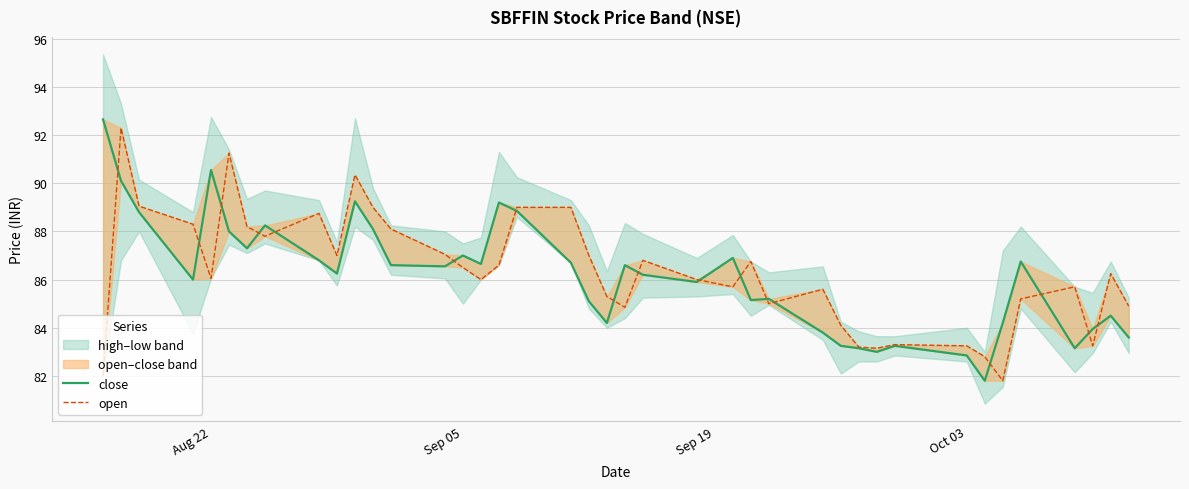

Is the value of close at 34 greater than the value of open at 22?

No